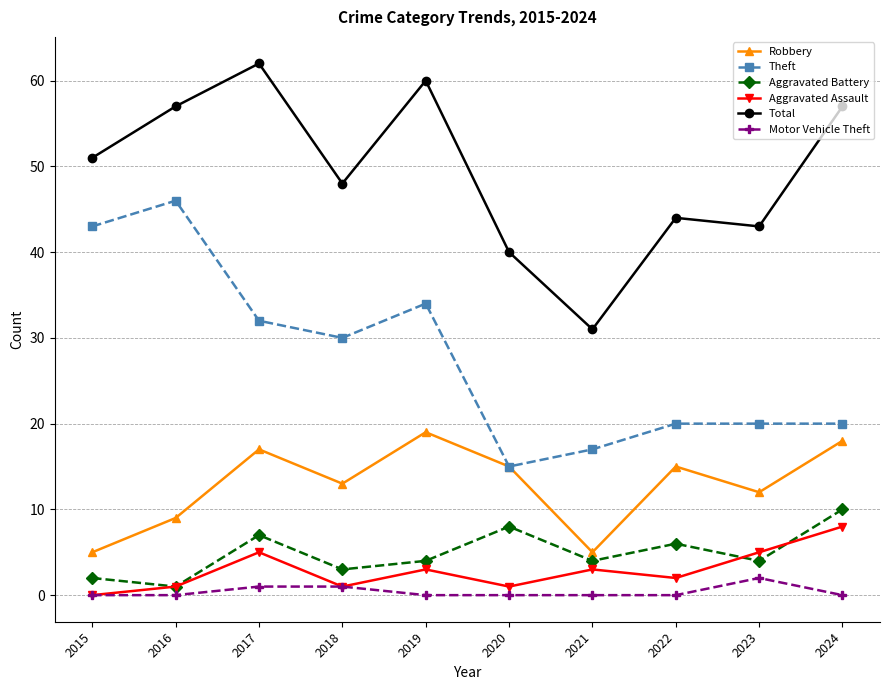

What is the sum of all Robbery values?

128